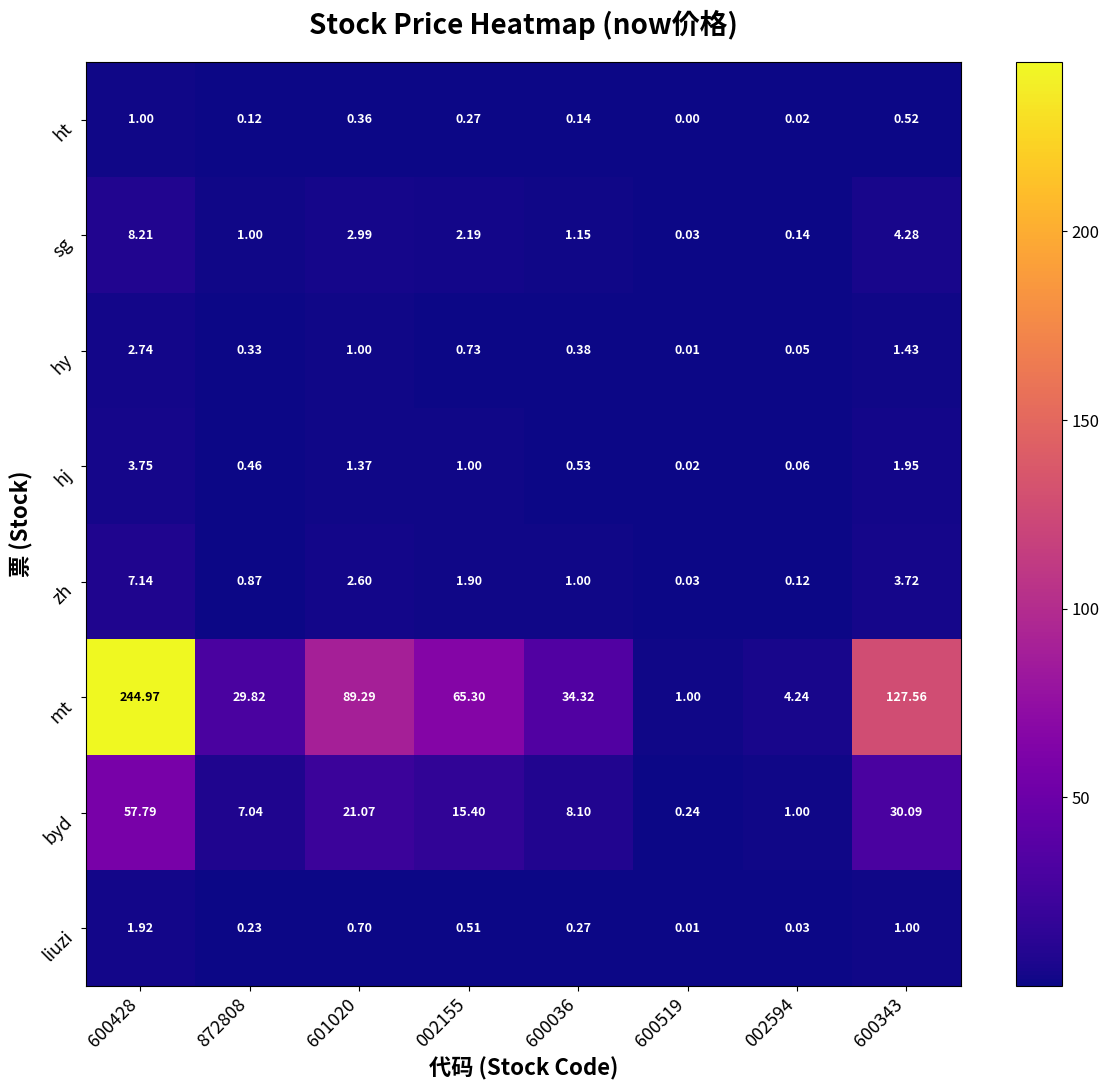

Which series has the largest total across all categories?

mt